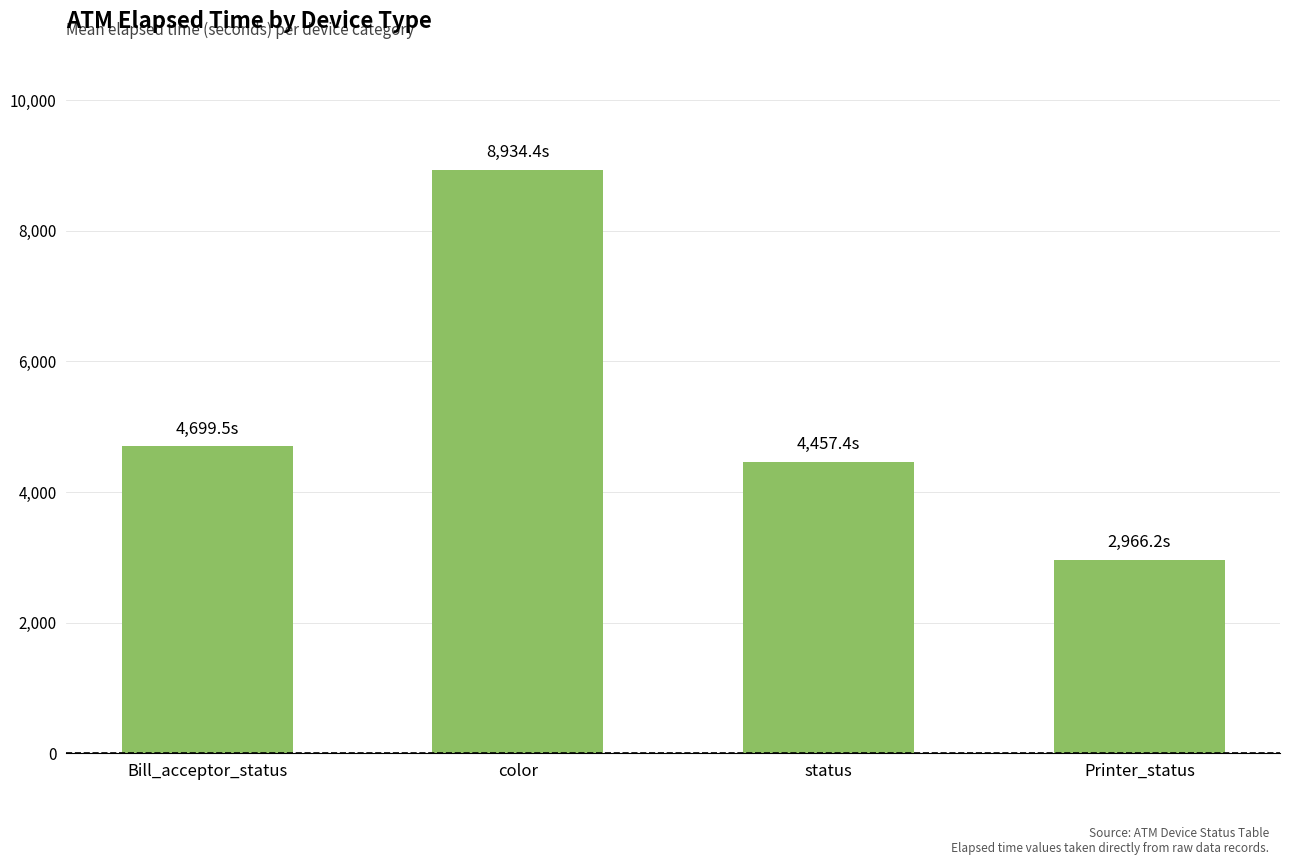

What position from the left is Printer_status?

4